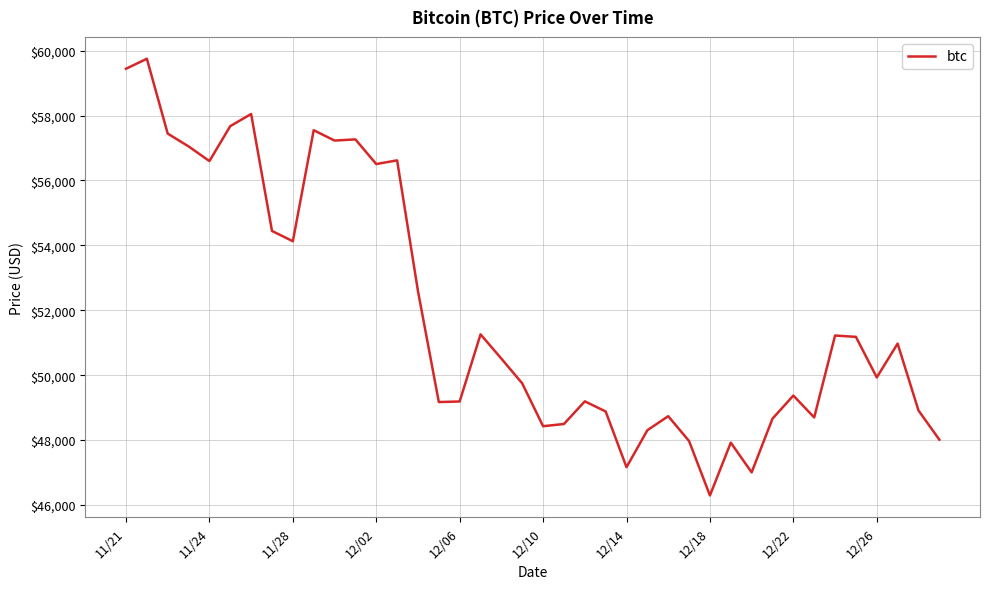

What is the difference between the second highest and minimum values?

13145